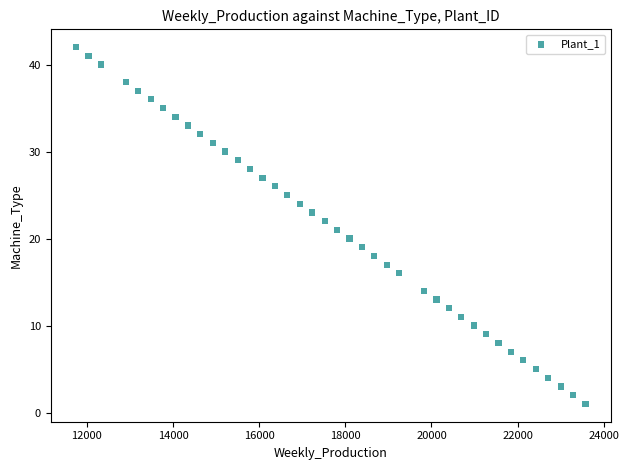

What is the range of X values (max minus min)?

11828